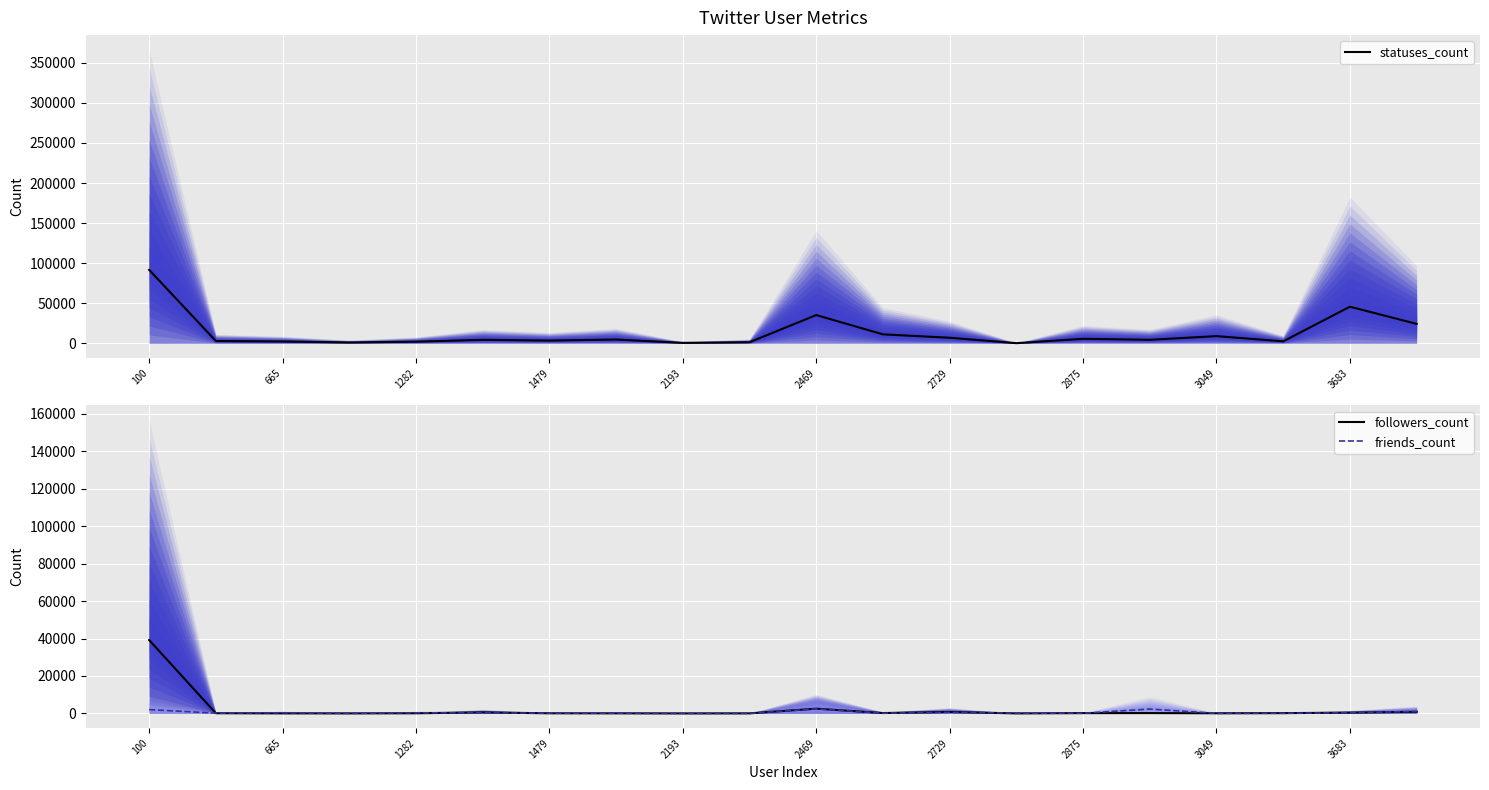

What is the spread (max minus min) of values at 2729?

6293